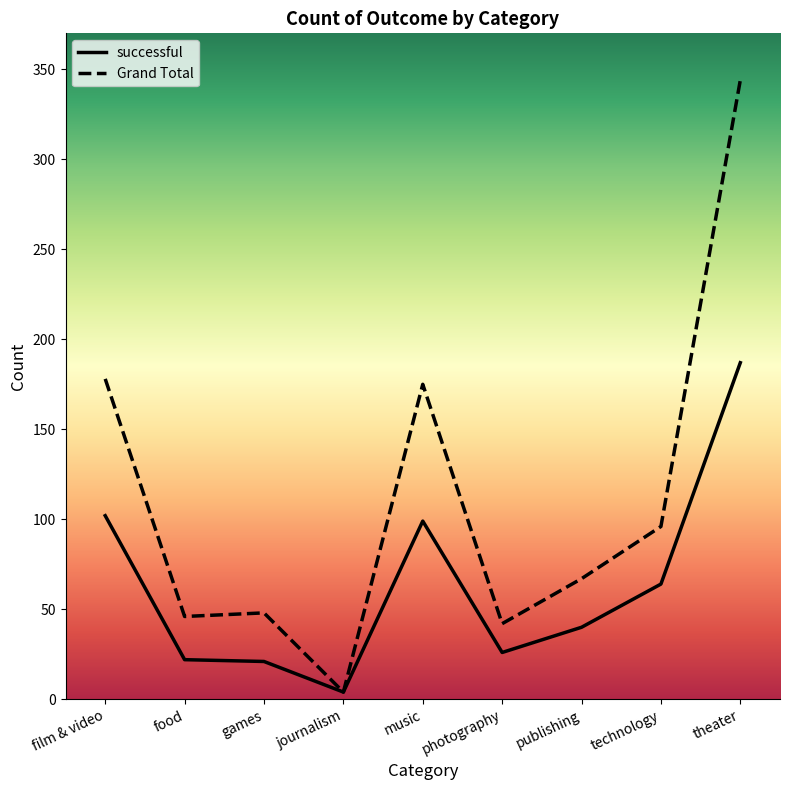

How many categories are shown in the chart?

9